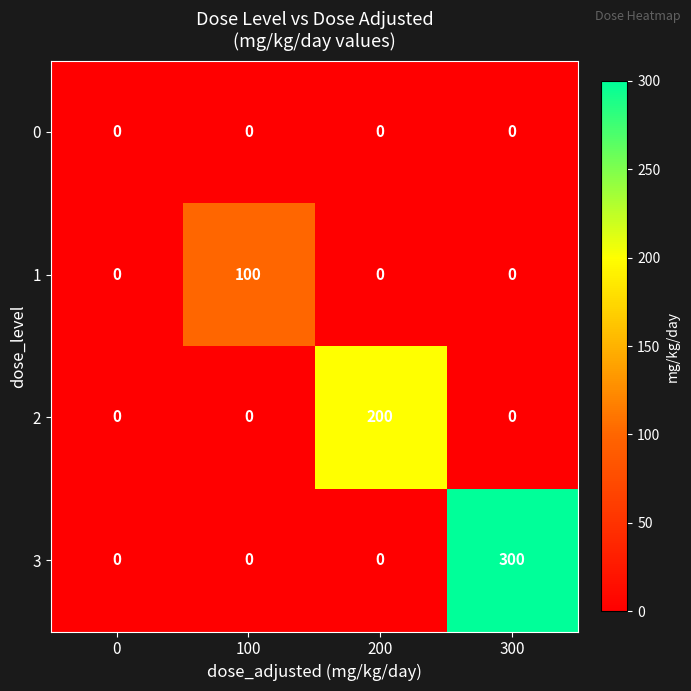

List the series in order of their peak value, highest first.

3, 2, 1, 0